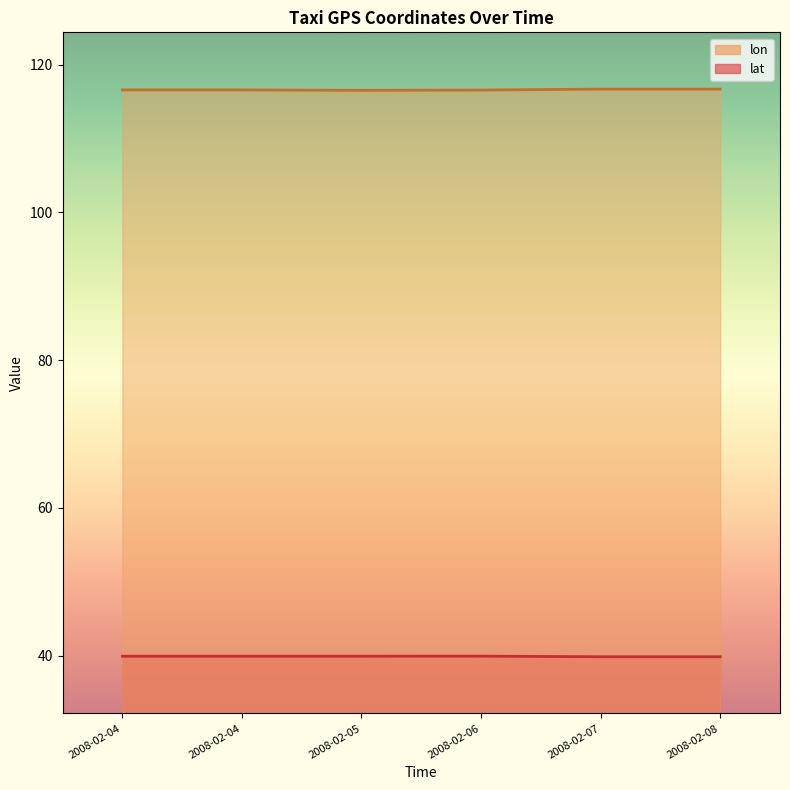

At which category does lat reach its first local peak?

2008-02-06